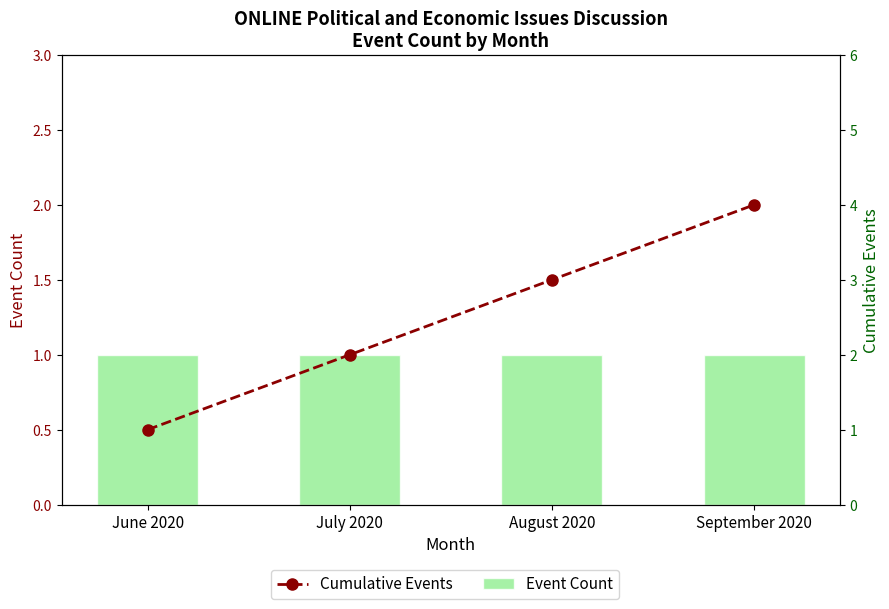

What is the sum of all Event Count values?

4